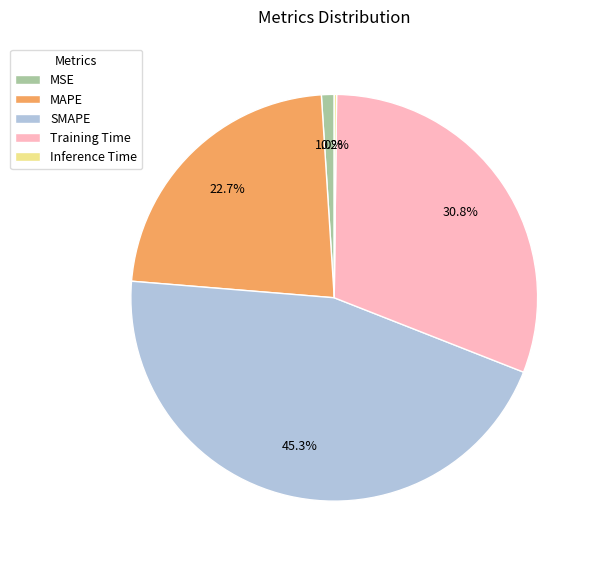

What percentage is the MAPE slice, to the nearest percent?

23%